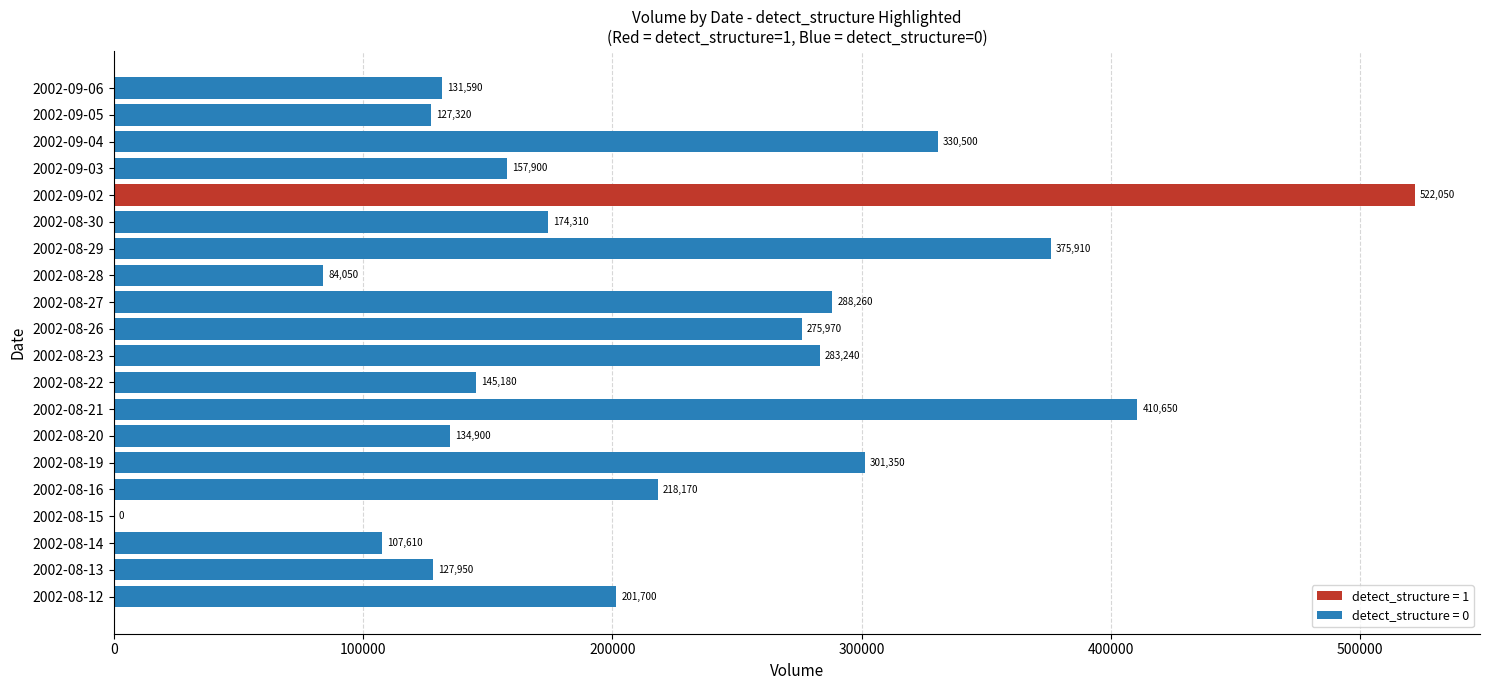

What is the change in value from 2002-08-15 to 2002-09-02?

+522050